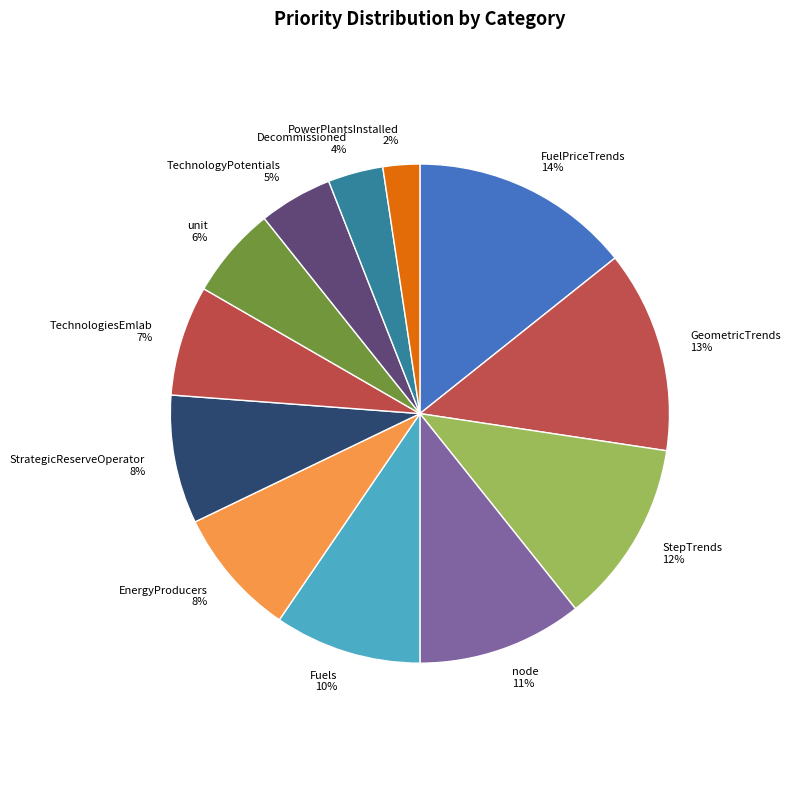

True or false: StrategicReserveOperator accounts for 1% of the total.

False